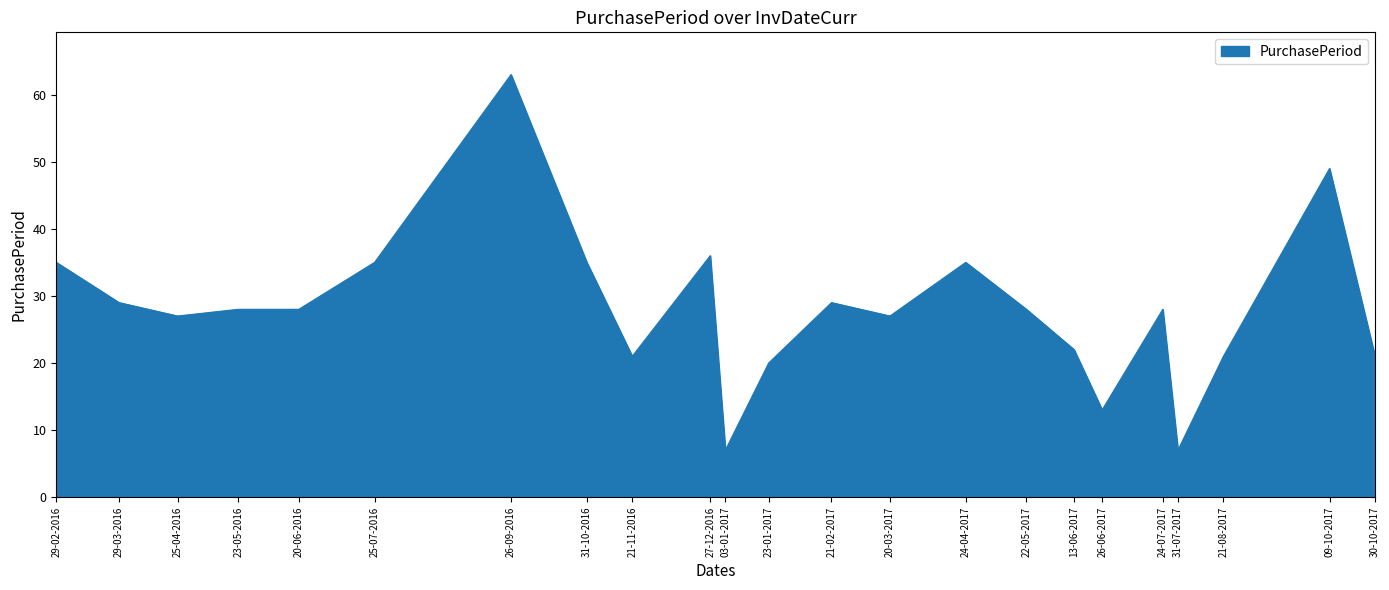

What is the maximum value shown in the chart?

63